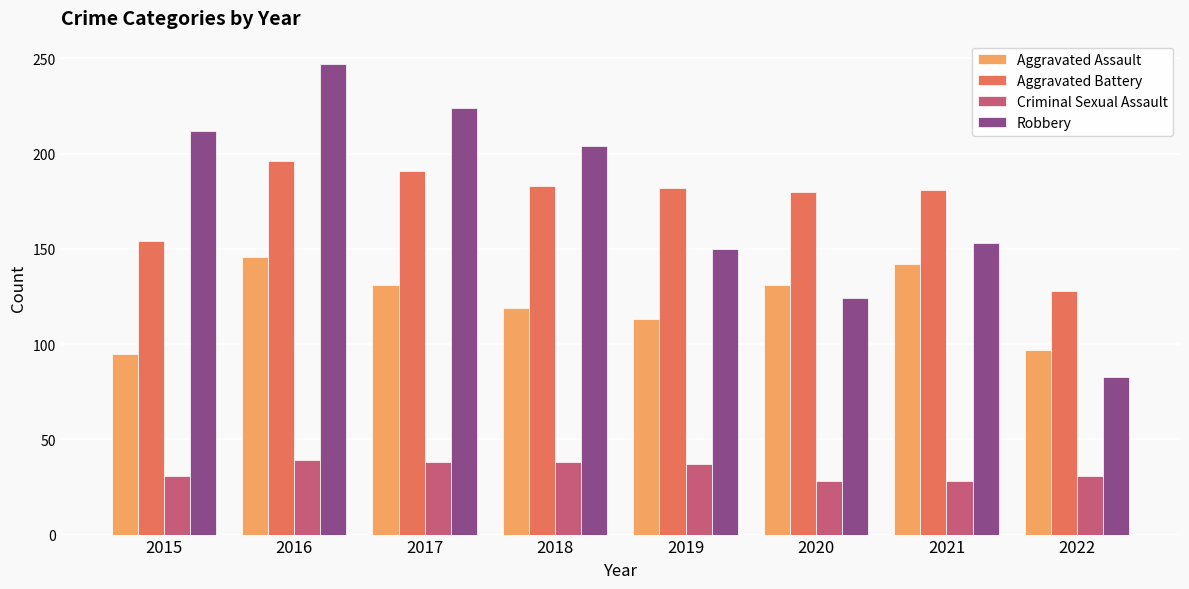

The Aggravated Assault series shows 219 at 2020. True or false?

False